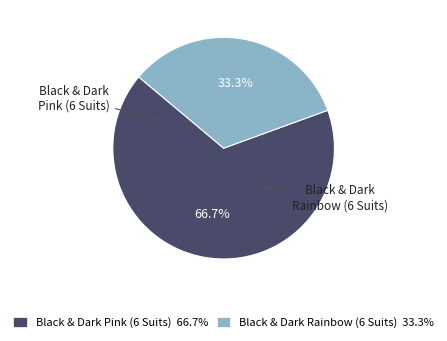

The Black & Dark Pink (6 Suits) slice represents 74% of the pie. True or false?

False